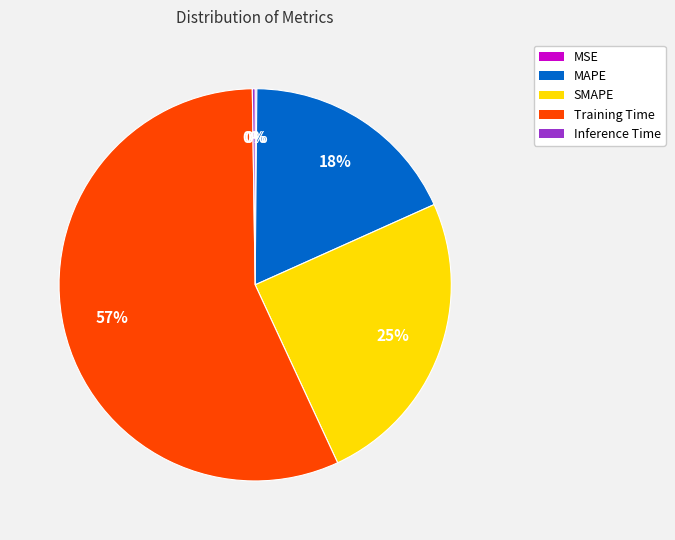

The MAPE slice represents 18% of the pie. True or false?

True